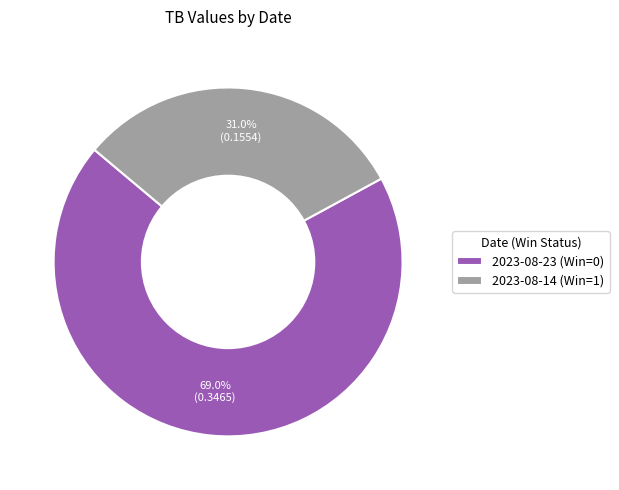

What percentage is the 2023-08-23 (Win=0) slice, to the nearest percent?

69%